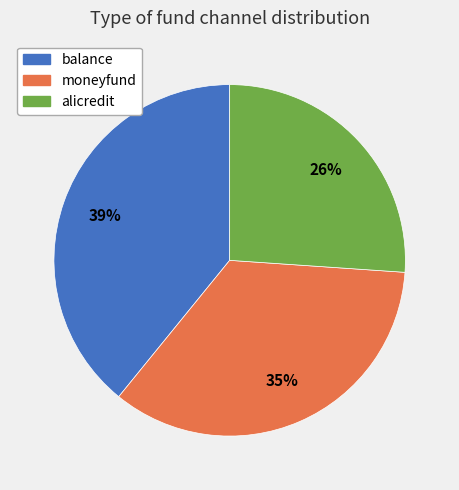

What percentage is the moneyfund slice, to the nearest percent?

35%